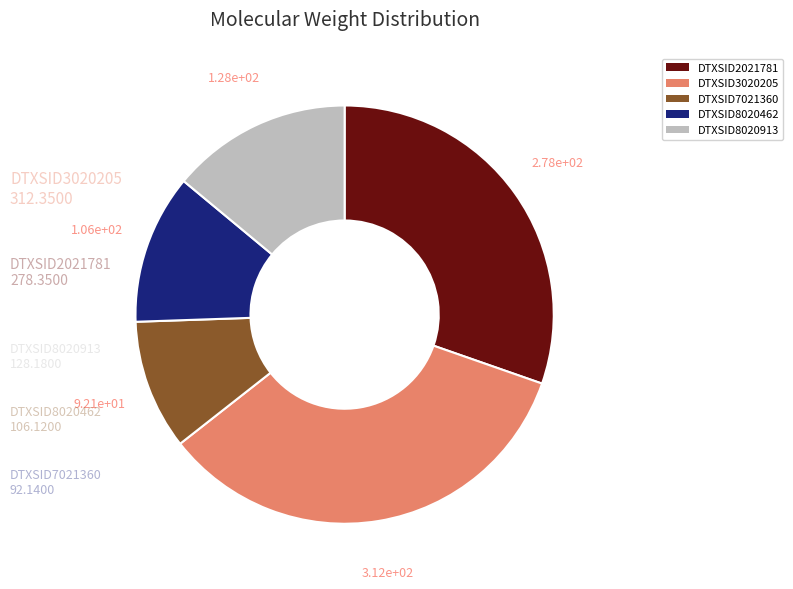

What is the ratio of the value at DTXSID2021781 to the value at DTXSID8020462?

2.6